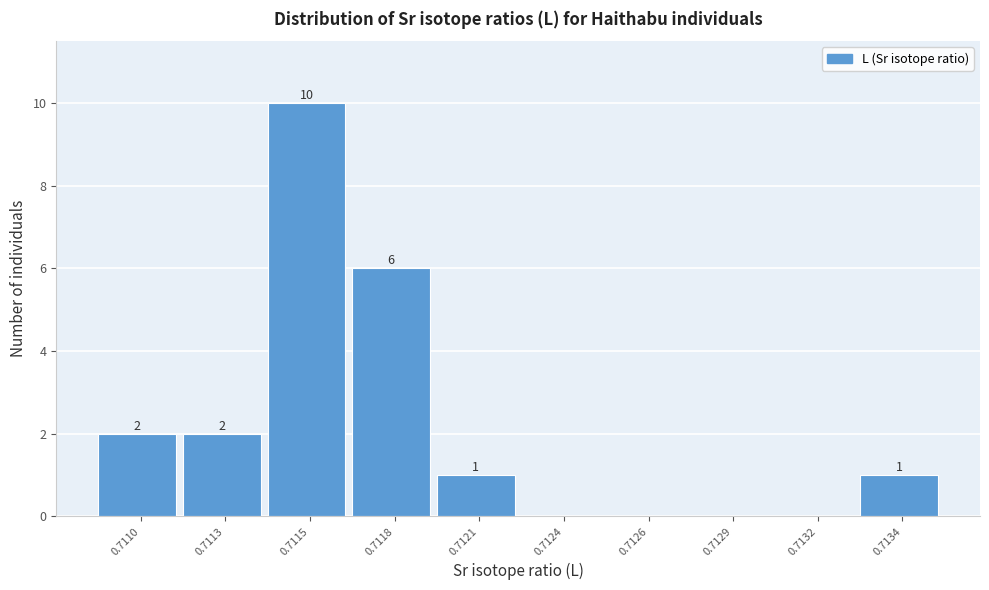

Reading left to right, transcribe all the data shown in this chart.

0.7110=2	0.7113=2	0.7115=10	0.7118=6	0.7121=1	0.7124=0	0.7126=0	0.7129=0	0.7132=0	0.7134=1